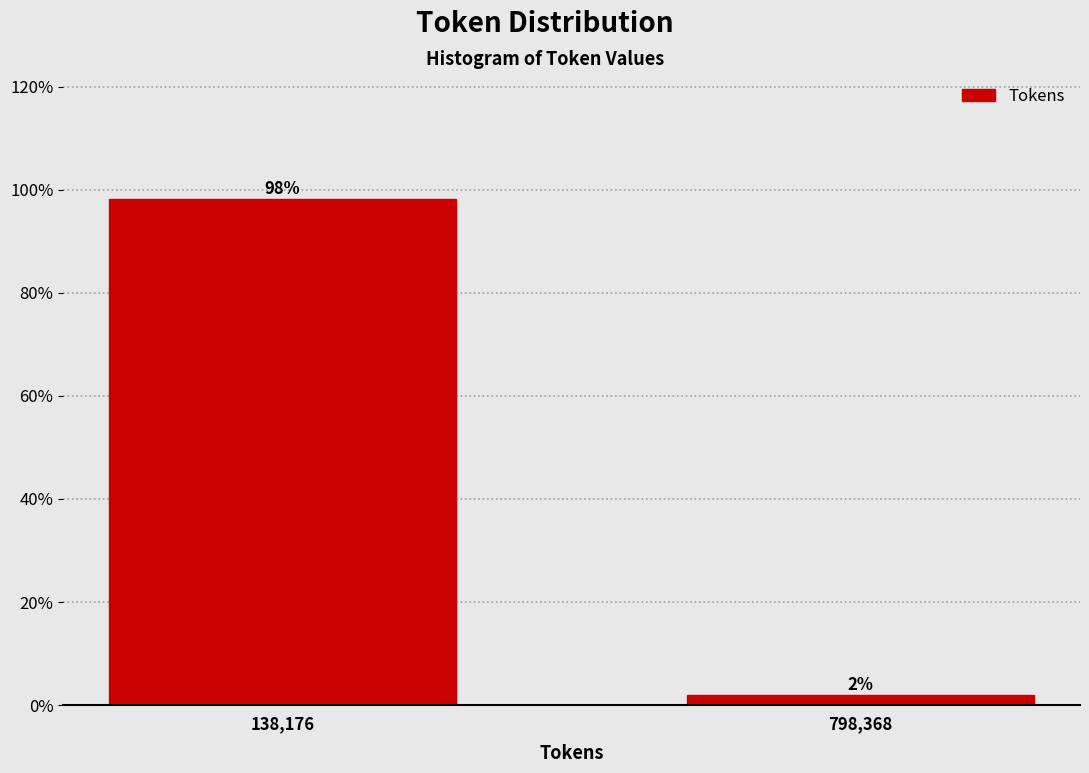

List the labels in order of value, smallest first.

798,368, 138,176